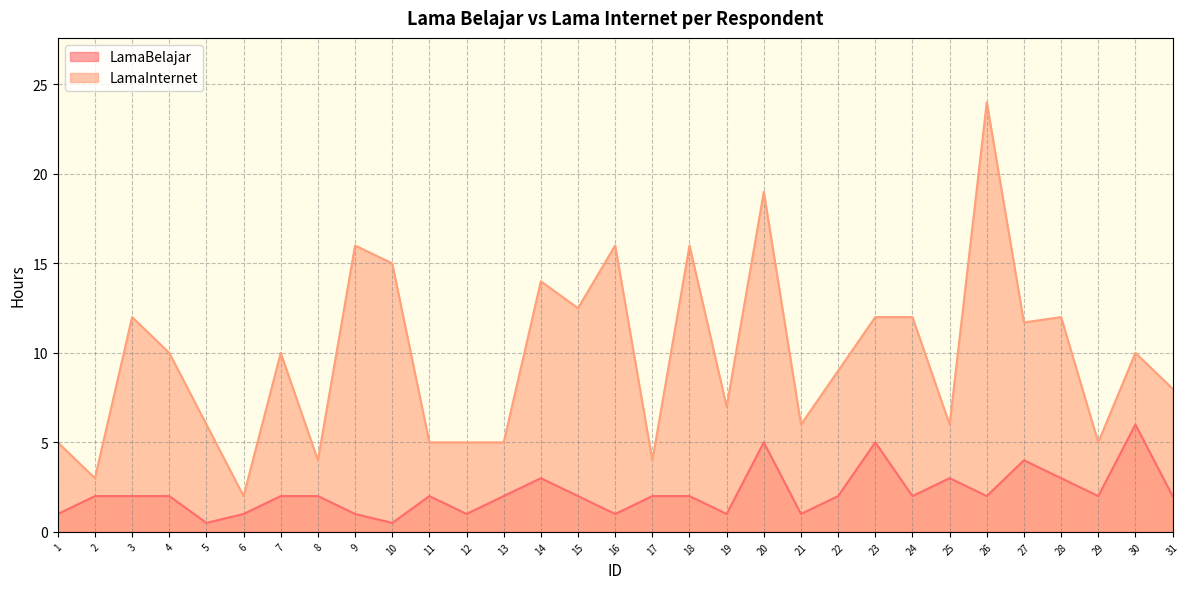

What is the value of the LamaBelajar point at the 10th from the left?

0.5